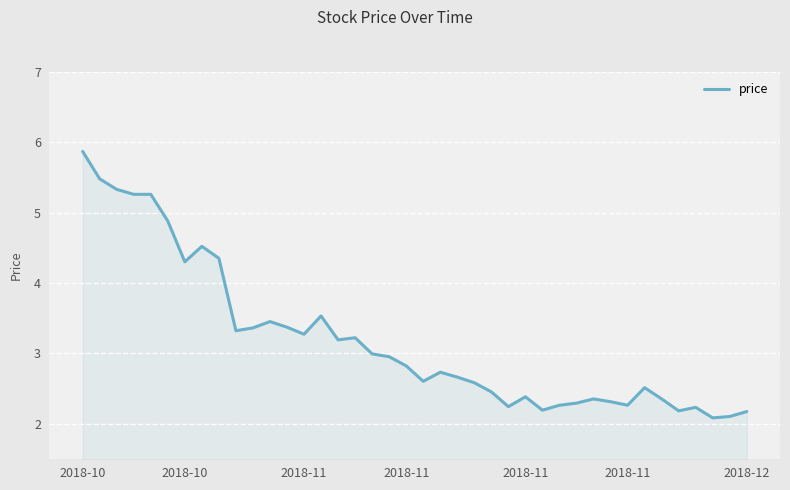

What is the maximum value shown in the chart?

5.9